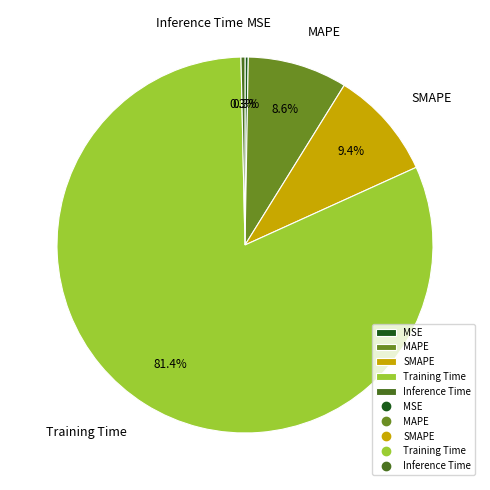

Which category has the biggest portion of the pie?

Training Time